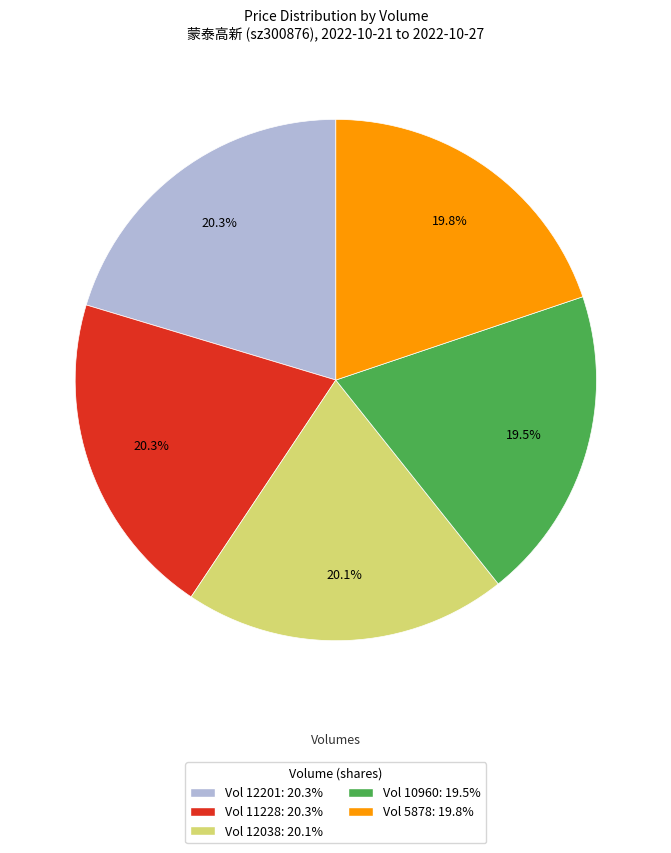

Does any single category account for the majority?

No